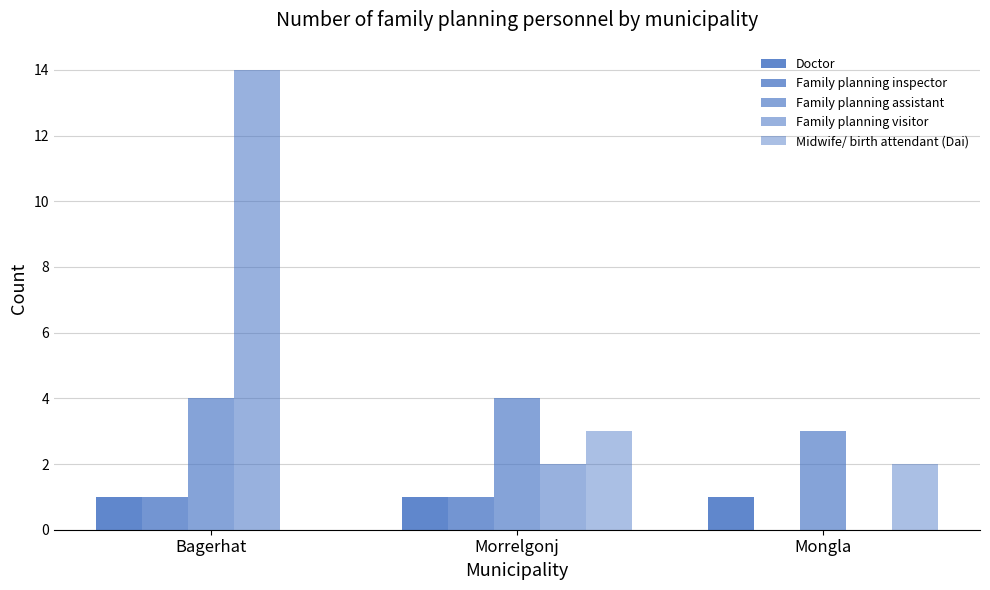

At which category is the sum across all series the highest?

Bagerhat